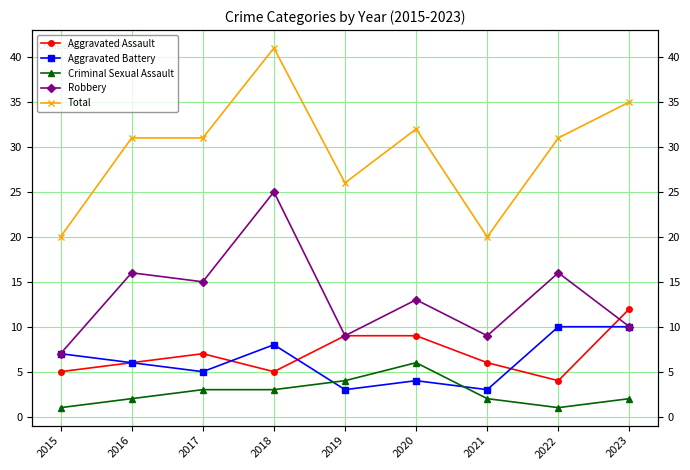

True or false: Aggravated Assault and Criminal Sexual Assault intersect in this chart.

False